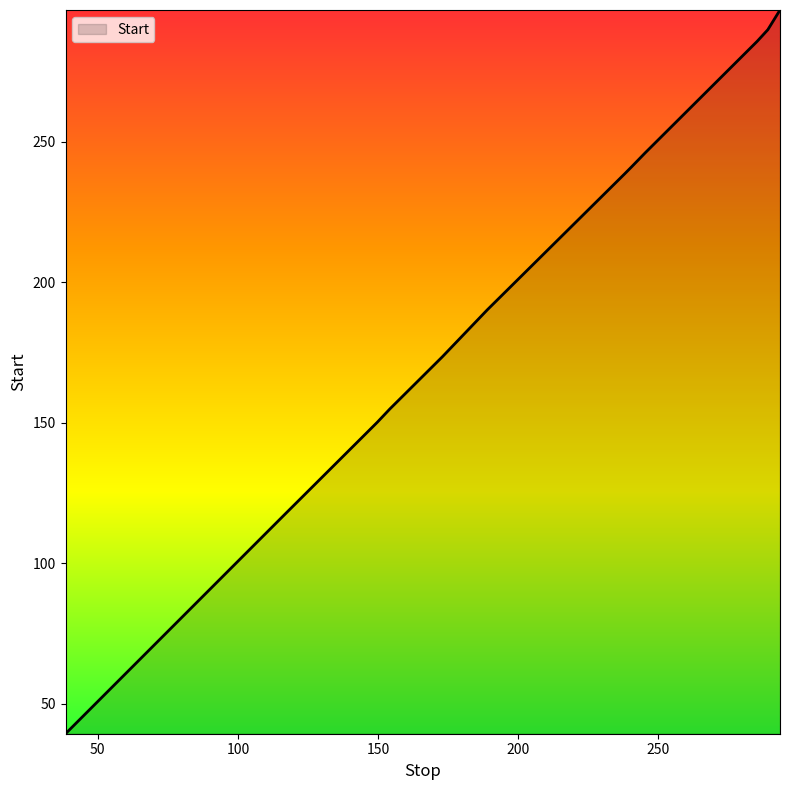

What is the smallest value displayed?

39.4